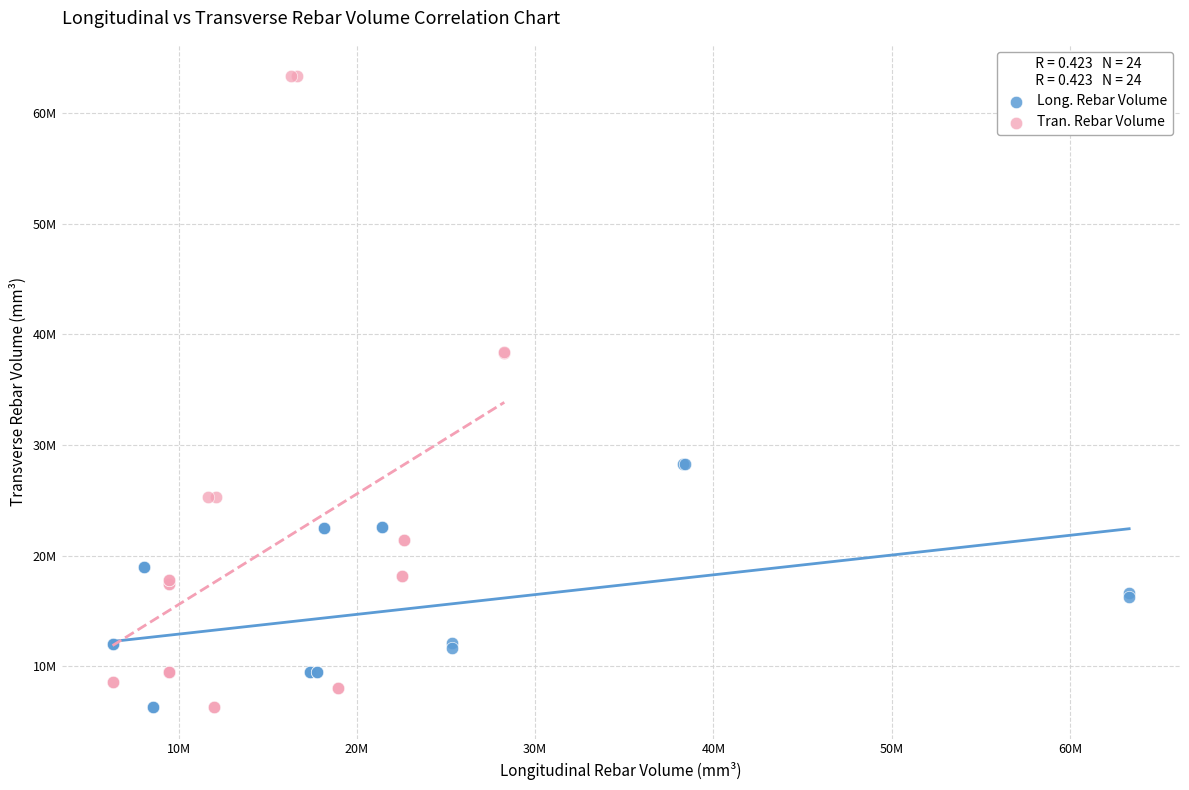

What are all the series names shown in the legend?

Long. Rebar Volume, Tran. Rebar Volume